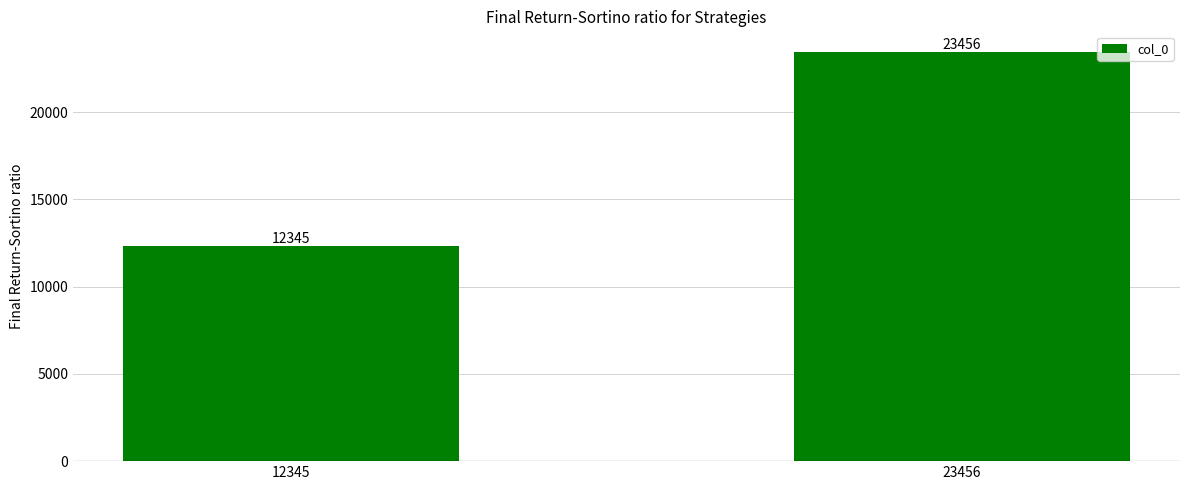

Rank the categories by value from highest to lowest.

23456, 12345